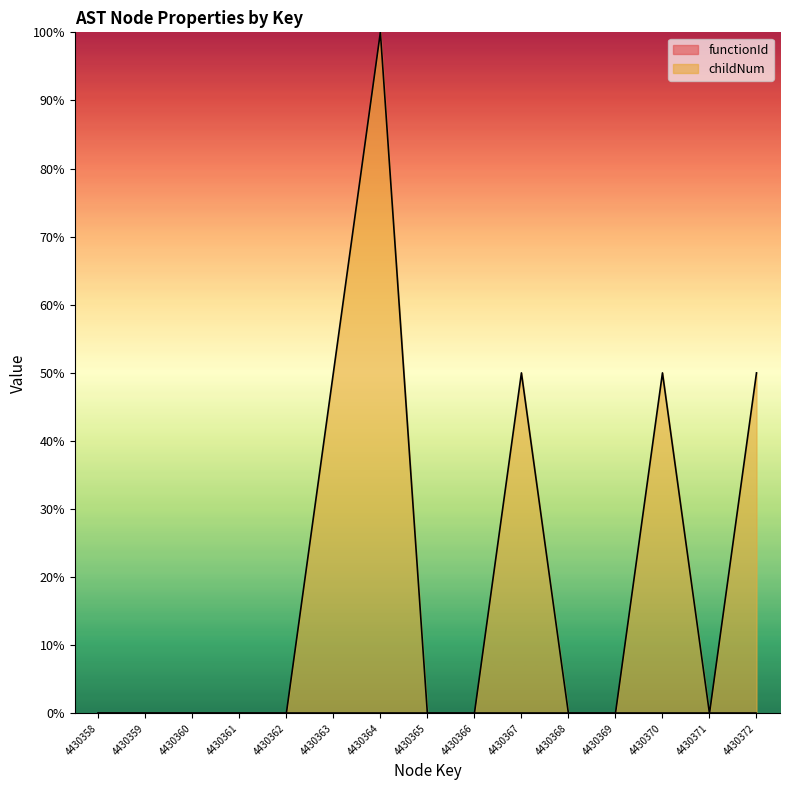

List the labels in order of value, largest first.

4430364, 4430363, 4430367, 4430370, 4430372, 4430358, 4430359, 4430360, 4430361, 4430362, 4430365, 4430366, 4430368, 4430369, 4430371